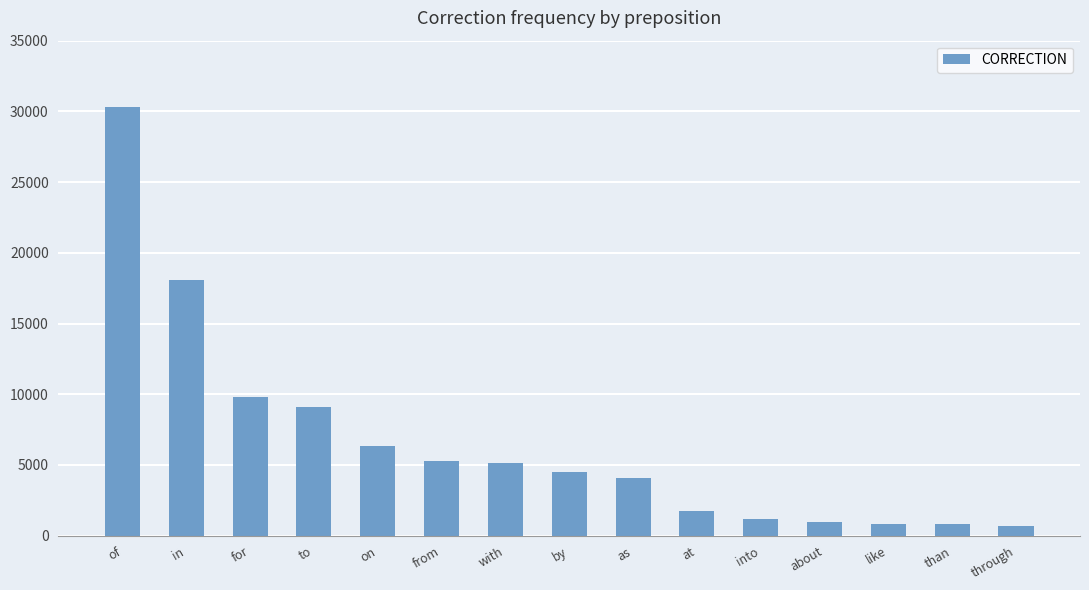

Which category has the highest value across all series?

of